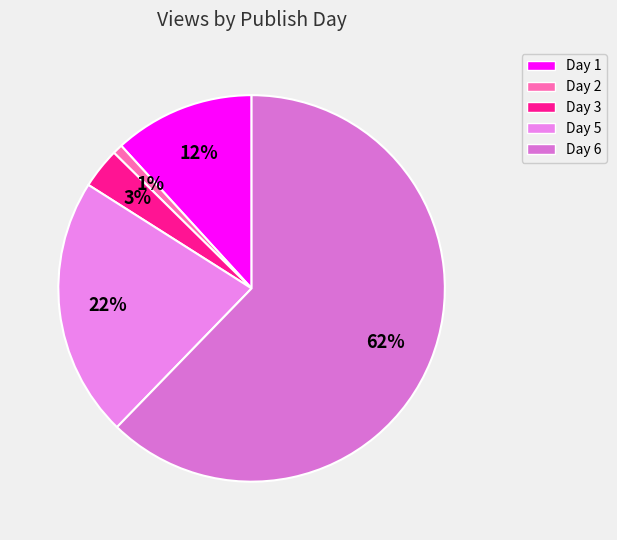

Is there any slice that represents more than half of the pie?

Yes